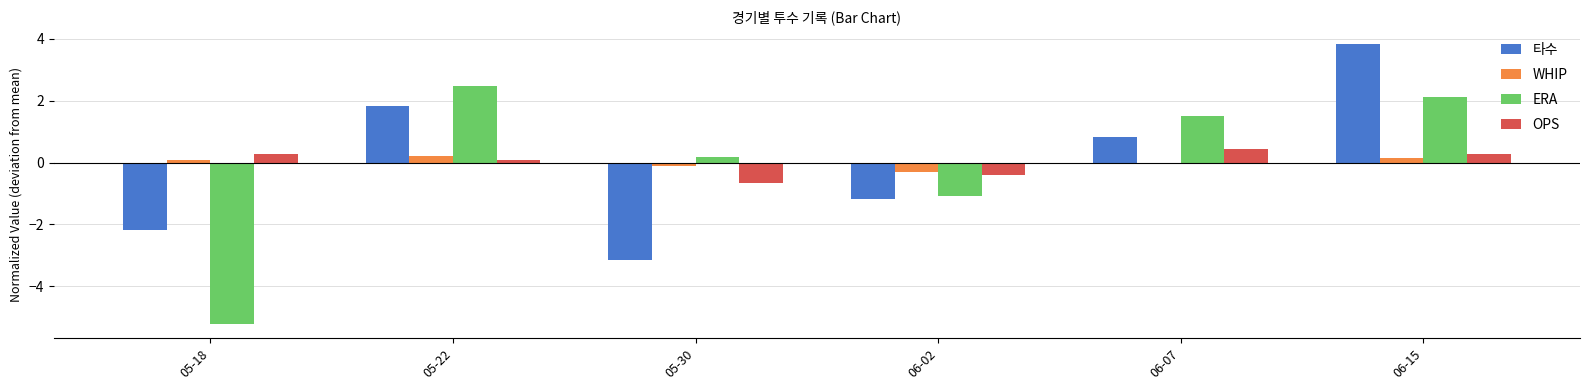

At which category is the sum across all series the highest?

06-15